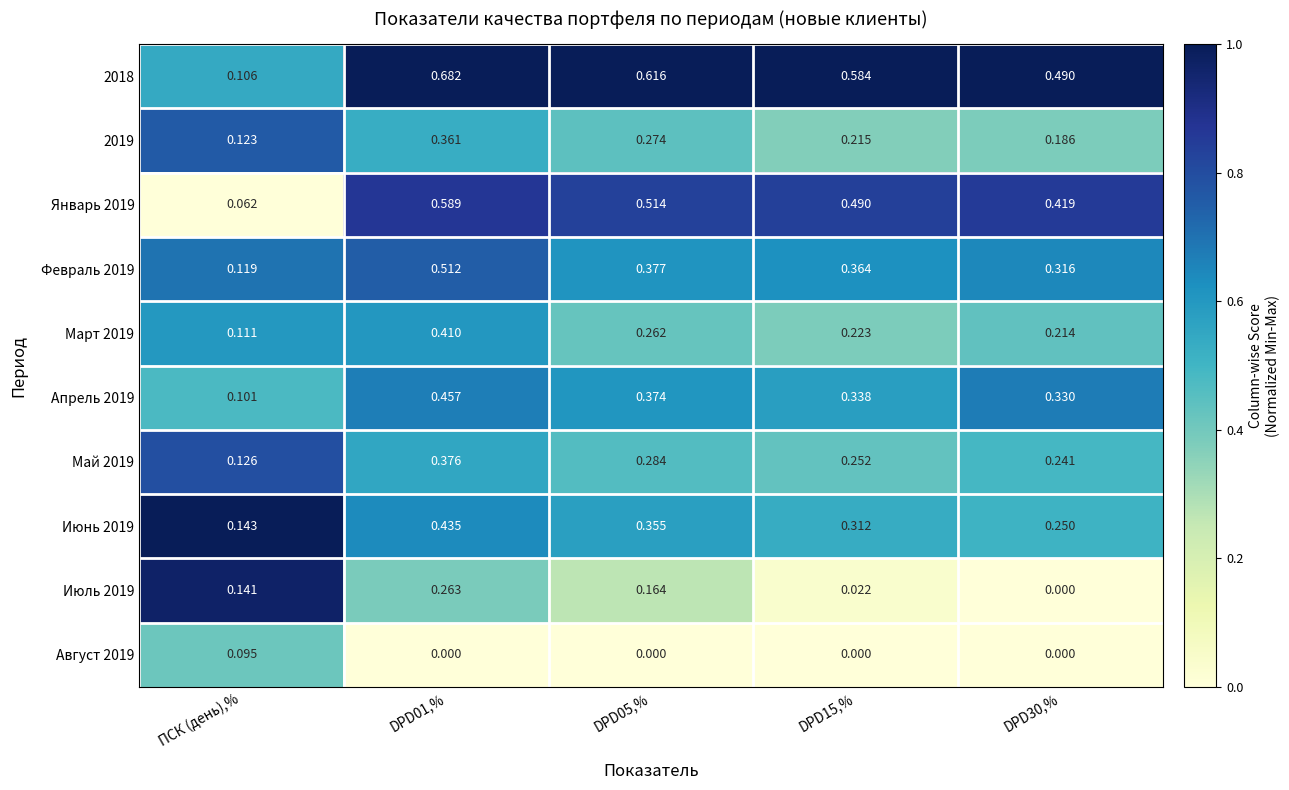

Which series has the largest range (max minus min)?

2018